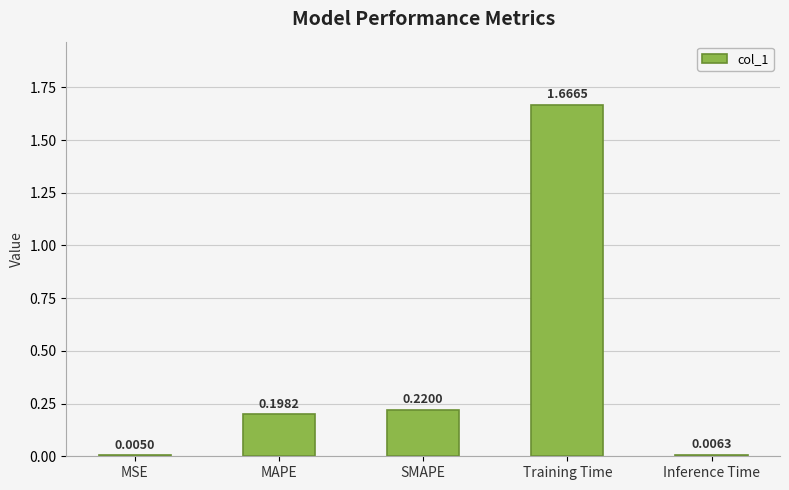

How many data points does each series have?

5